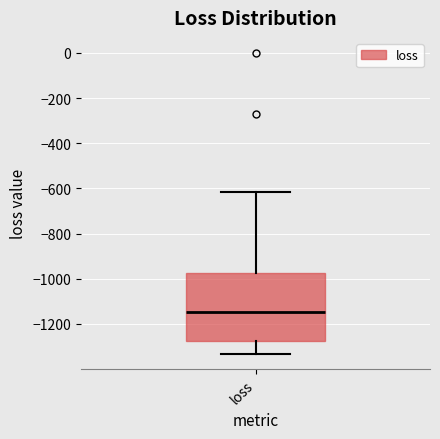

Where does the median line of the box for loss sit on the y-axis? The values are not printed on the chart, so give them approximately, as read against the axis.

-1140